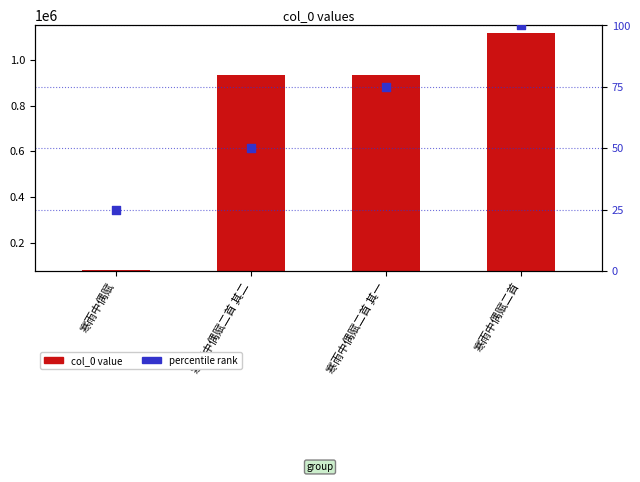

Which series has the widest spread of Y values?

col_0 value